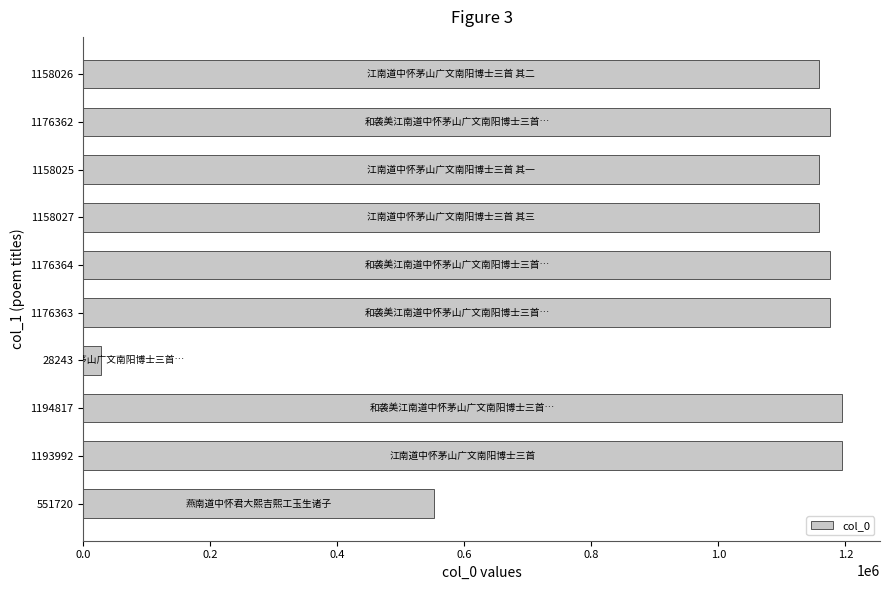

What is the average value?

997194